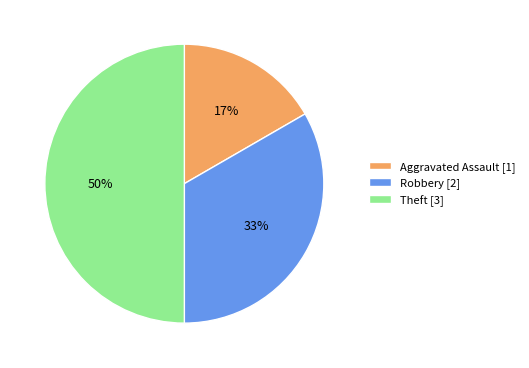

What is the largest slice in the pie chart?

Theft